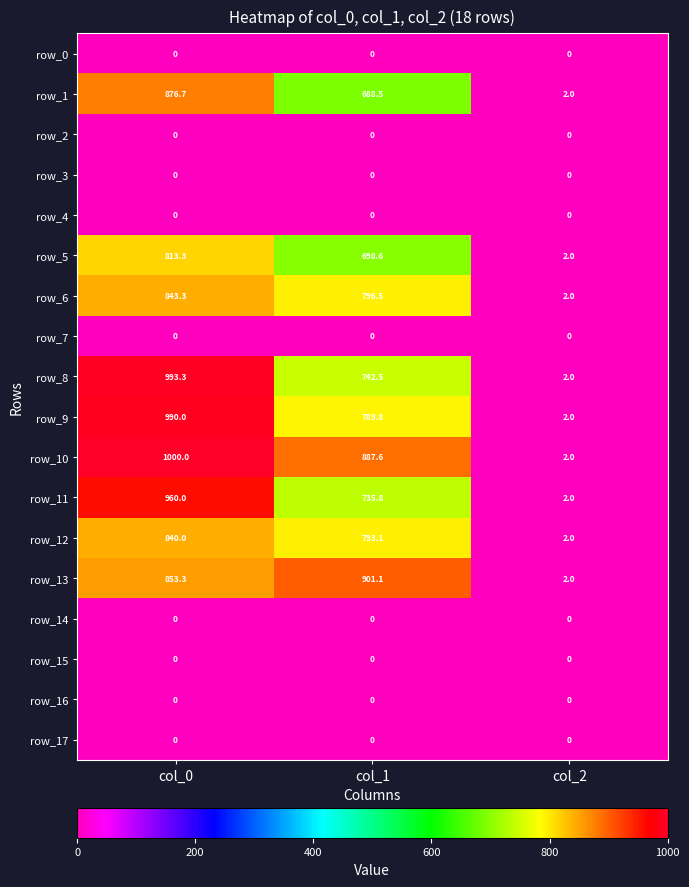

Which series changed the most between col_0 and col_2?

row_10